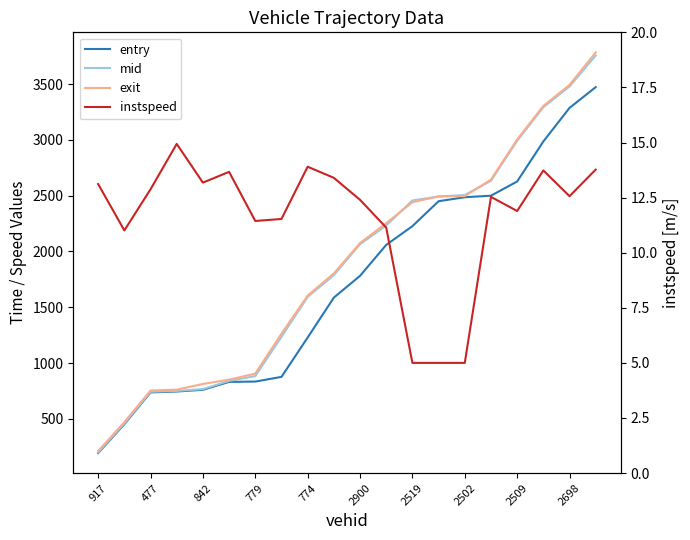

What is the highest value of the instspeed series?

14.9